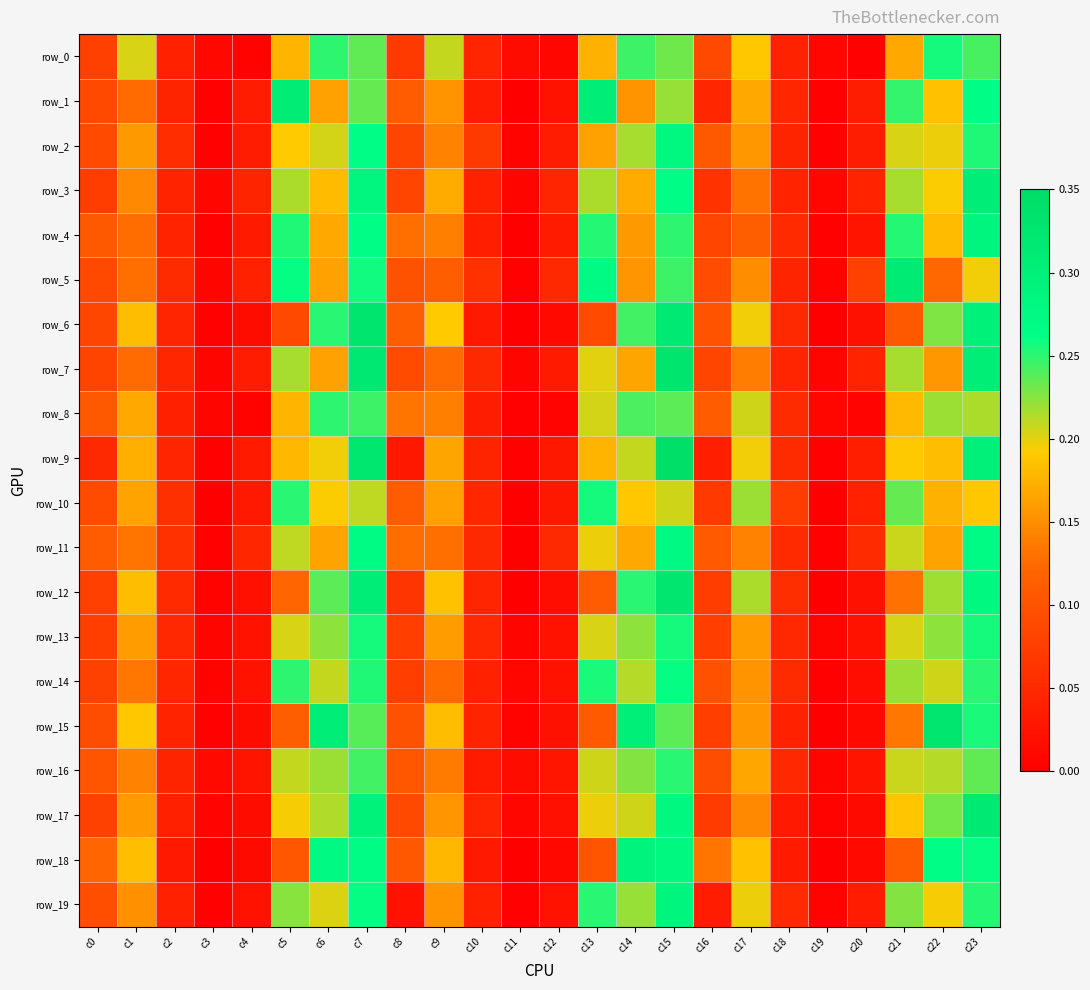

Count the row_10 values in the range 0 to 1.

24